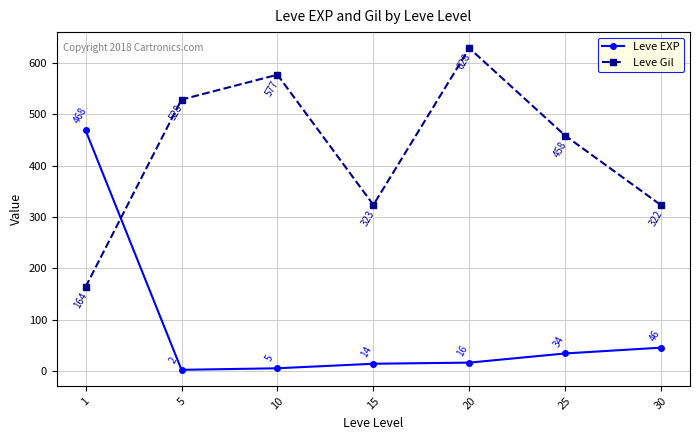

Which label corresponds to the largest value in the chart?

20